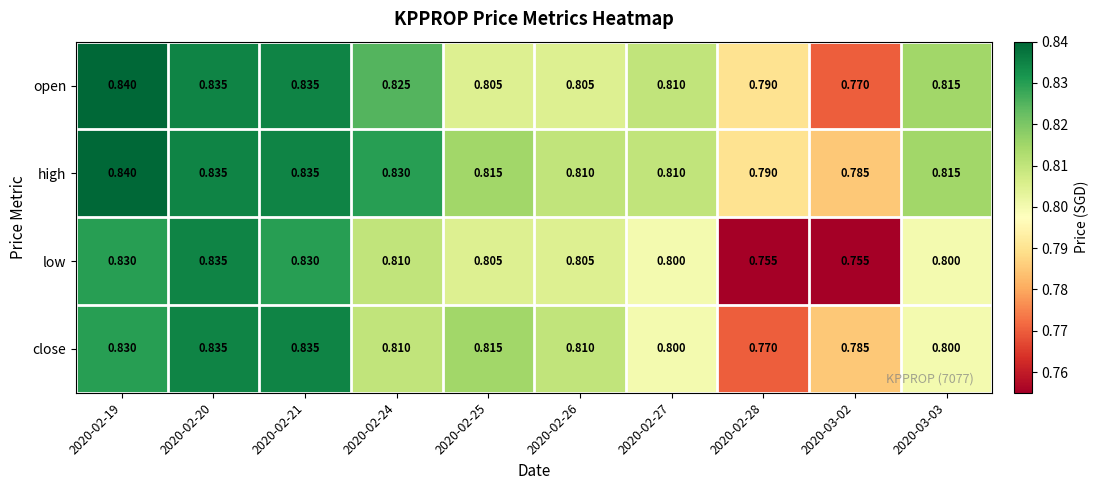

Which series has the largest total across all categories?

high